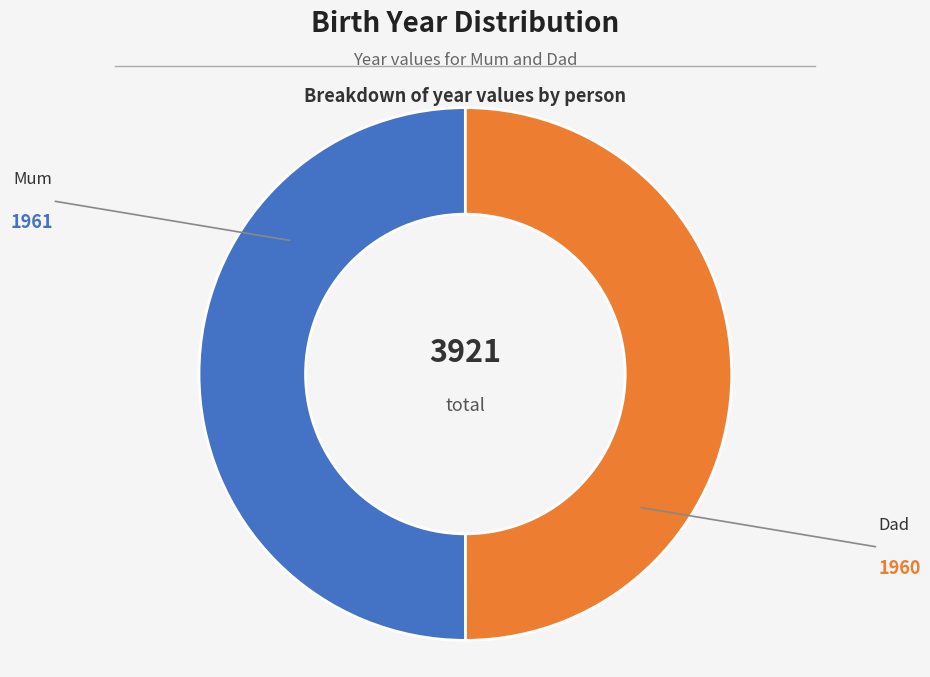

Approximately how many times larger is the value at Mum compared to Dad?

1.0